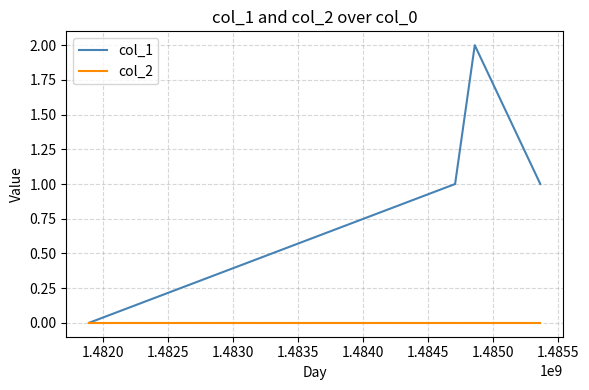

Reading left to right, transcribe all the data shown in this chart.

col_1: 0	1	2	1
col_2: 0	0	0	0